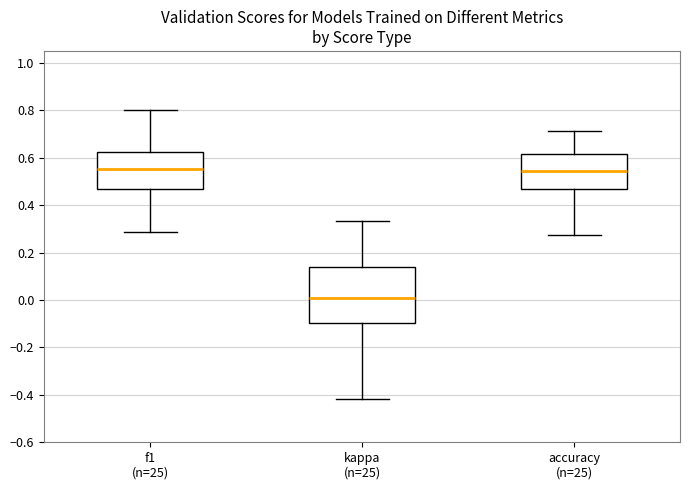

Comparing the boxes themselves (not the whiskers), which one is the tallest?

kappa (n=25)